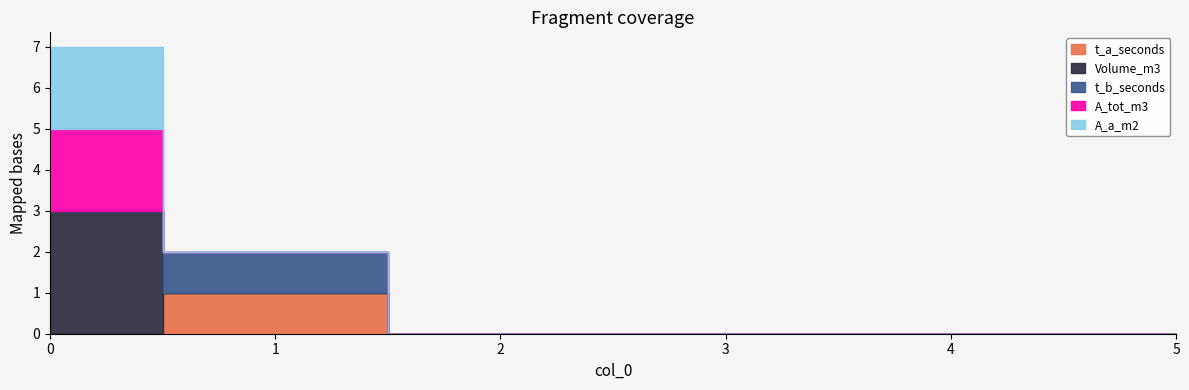

True or false: A_tot_m3 and Volume_m3 cross at least once.

False